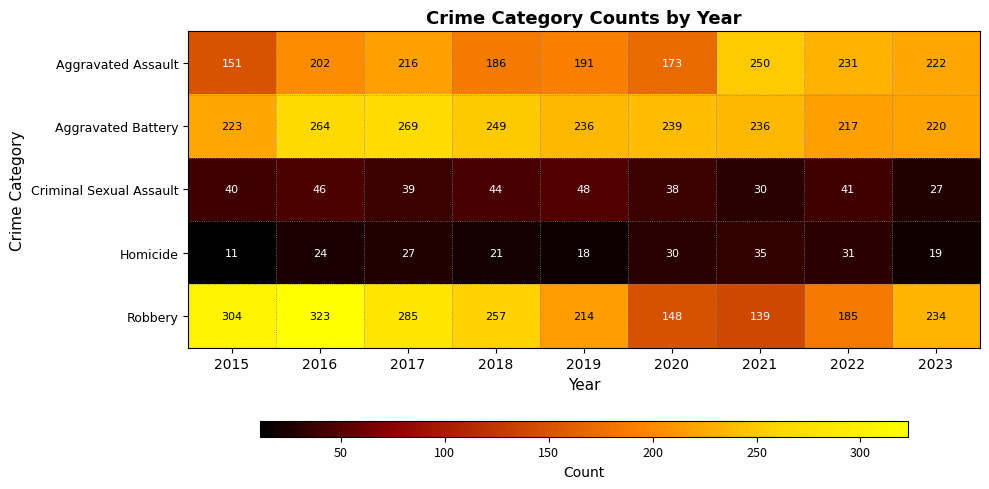

Rank the series at 2023 from highest to lowest value.

Robbery, Aggravated Assault, Aggravated Battery, Criminal Sexual Assault, Homicide